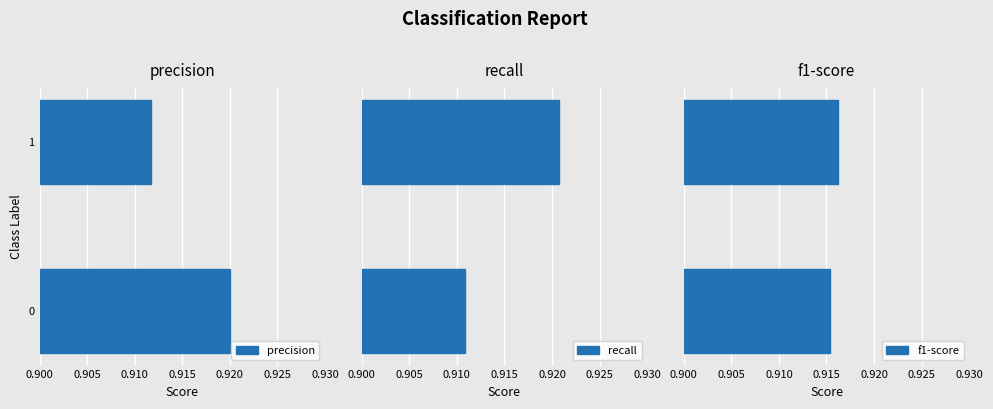

List the labels in order of precision value, largest first.

0, 1